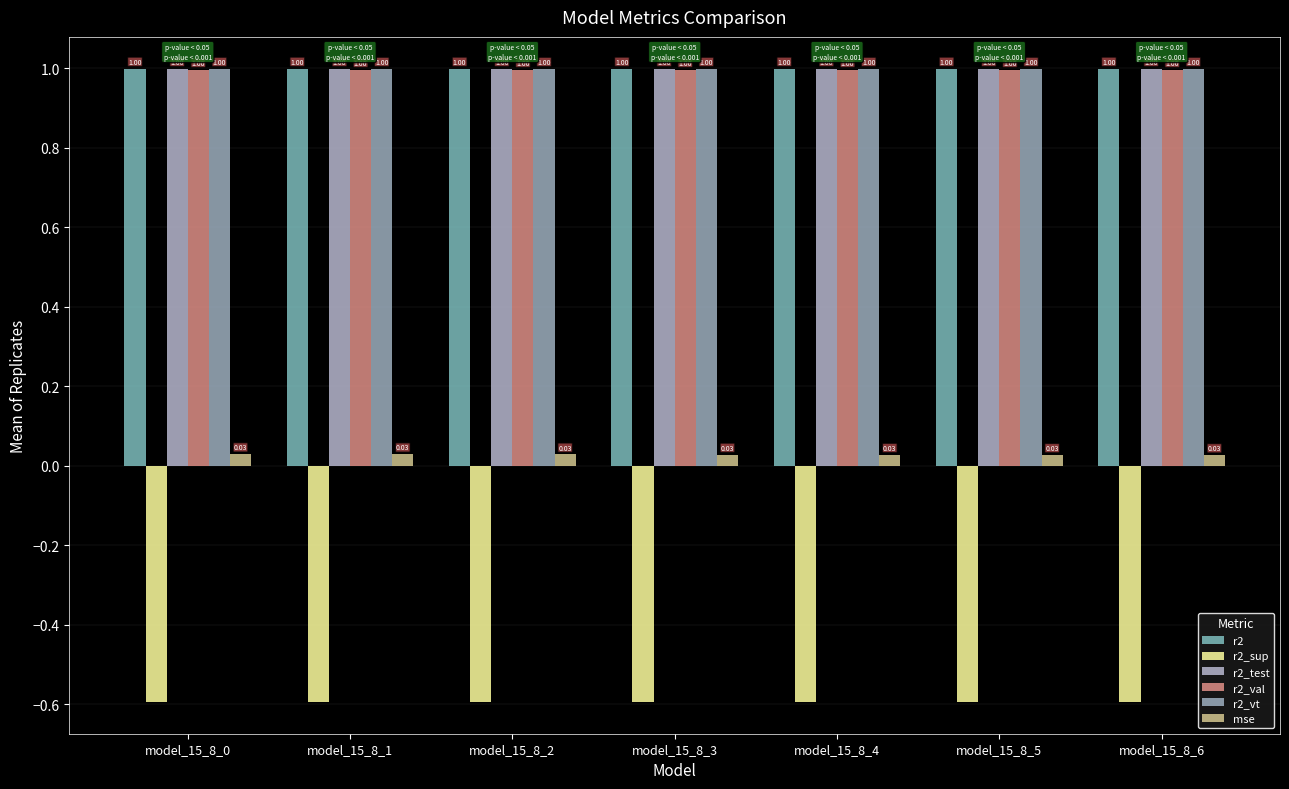

Between model_15_8_5 and model_15_8_6, which series saw the biggest shift?

mse